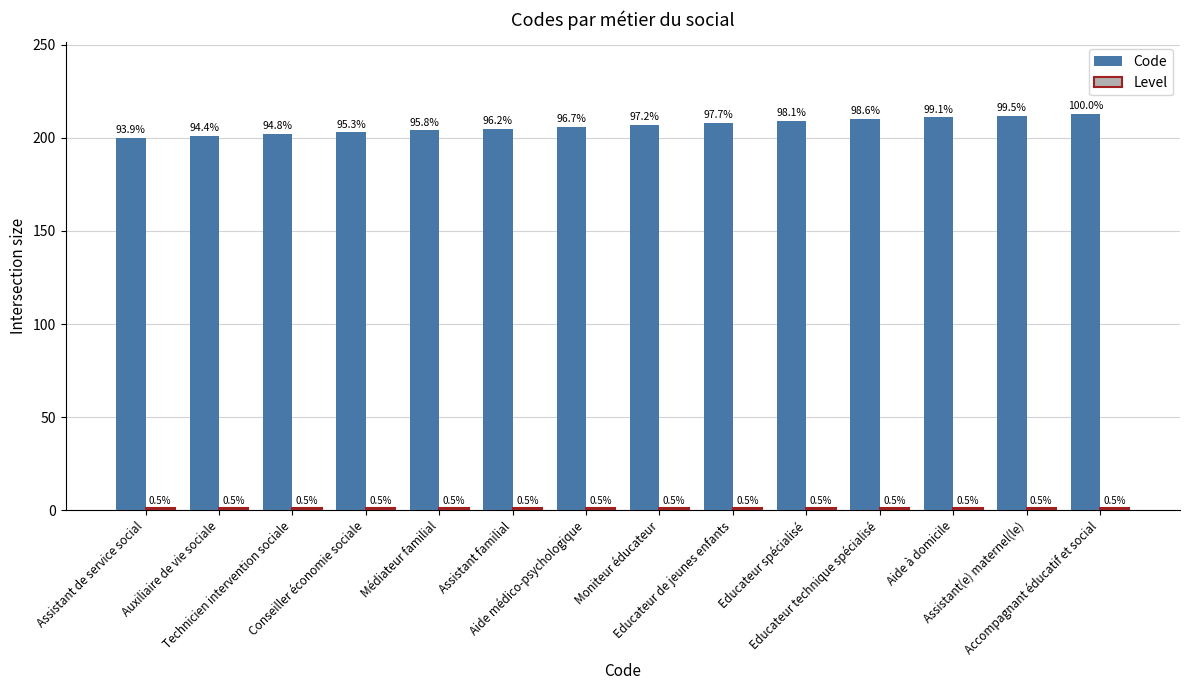

Reading left to right, extract all data points from this chart.

Code: 200	201	202	203	204	205	206	207	208	209	210	211	212	213
Level: 1	1	1	1	1	1	1	1	1	1	1	1	1	1